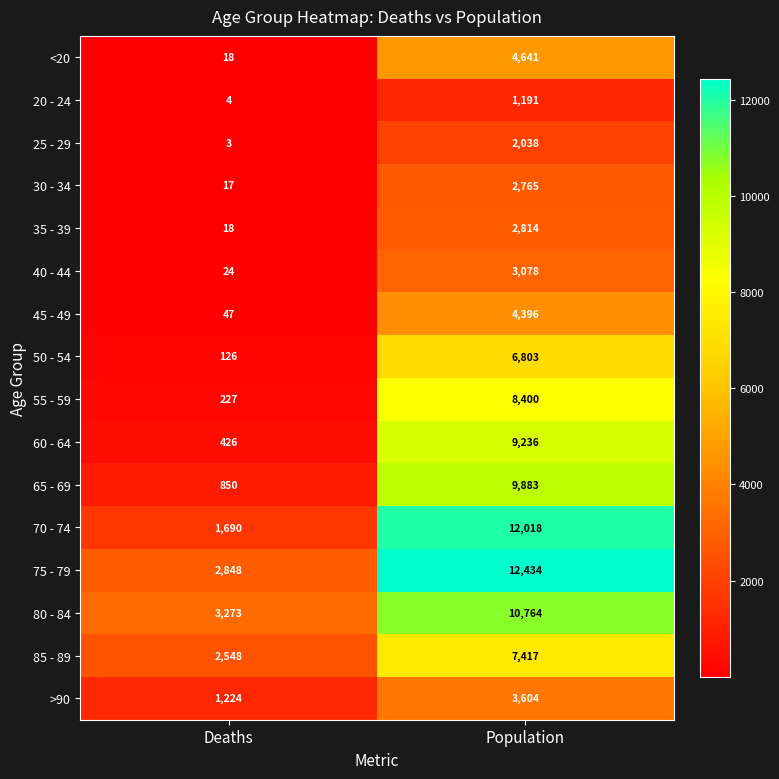

What is the sum of all 40 - 44 values?

3102